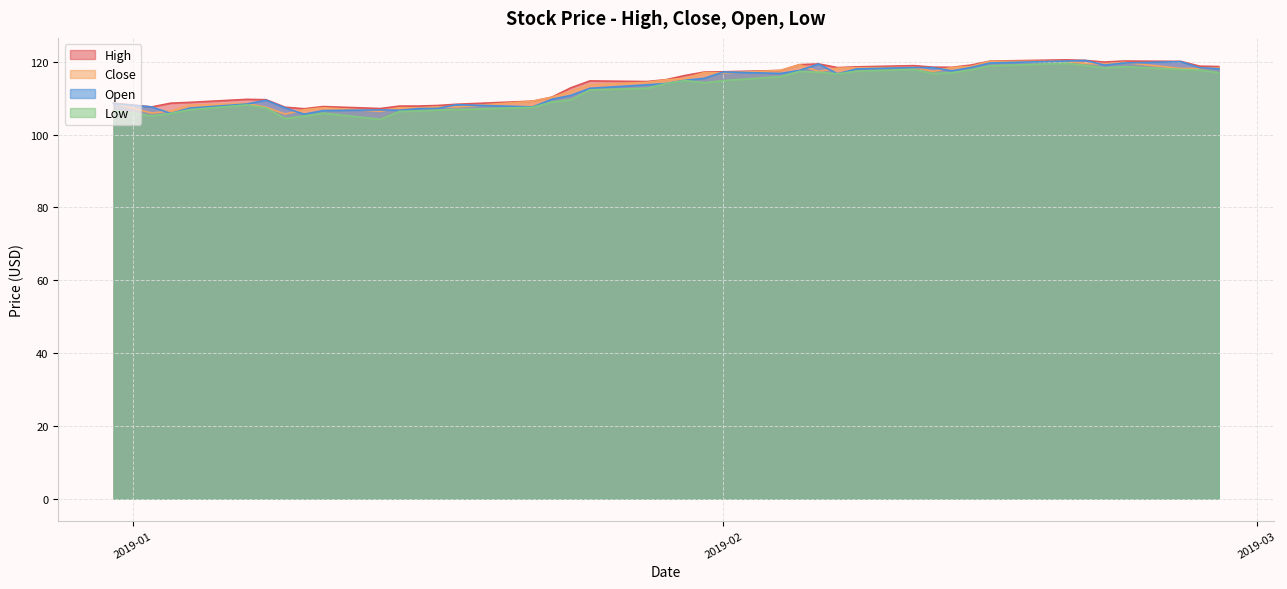

How many interior local peaks does the Open series have?

8